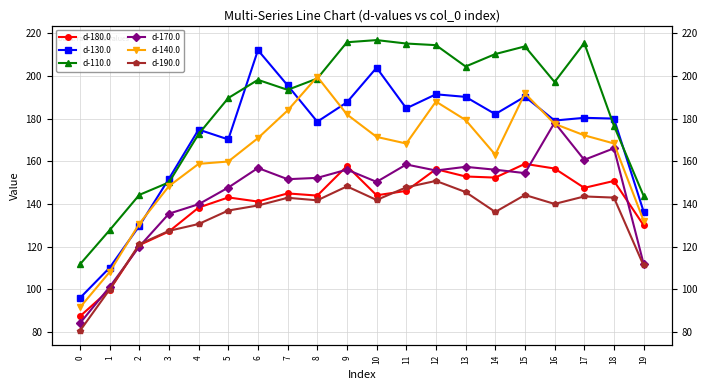

How many values in the d-190.0 series exceed 141?

10